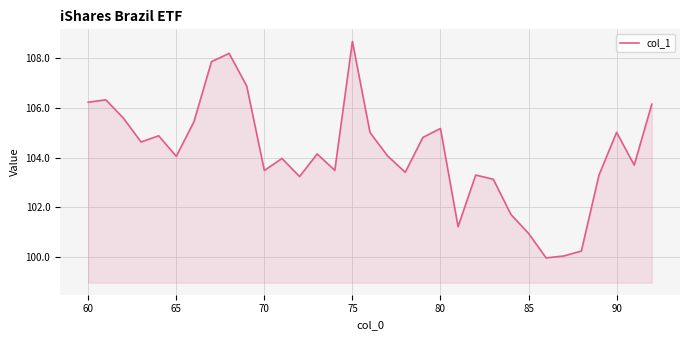

What is the smallest value displayed?

99.9